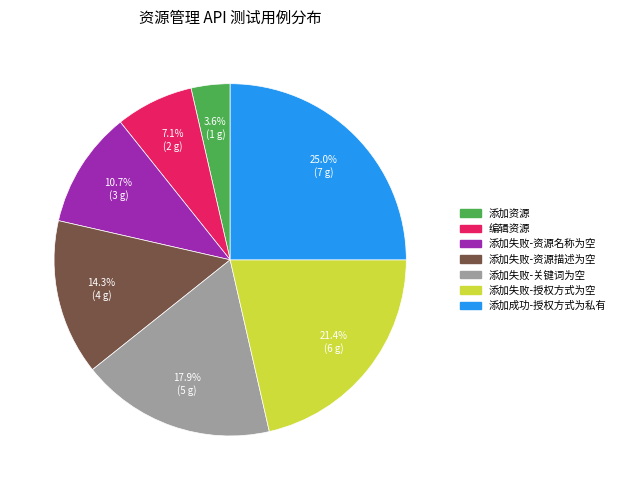

Which slice is the smallest?

添加资源